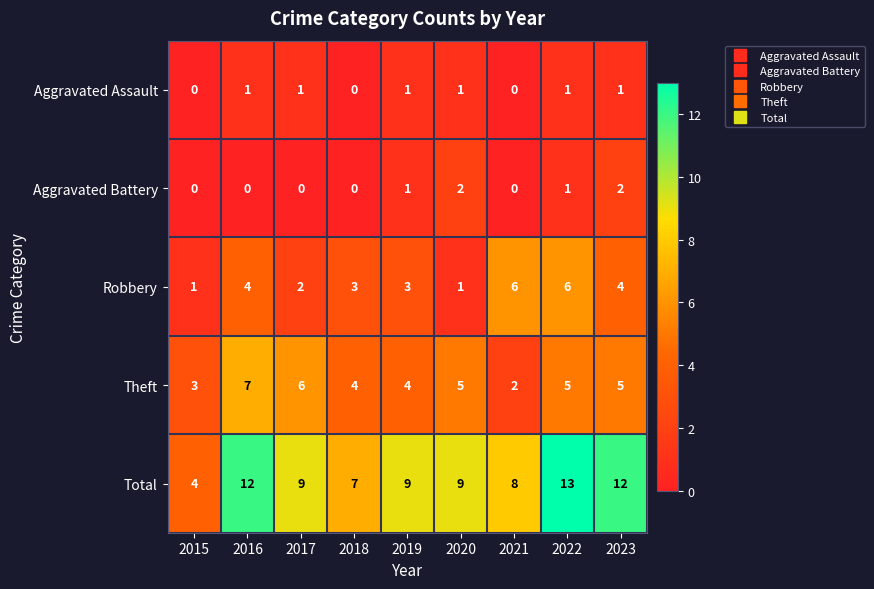

Is it true that Aggravated Battery equals 1 at 2019?

True